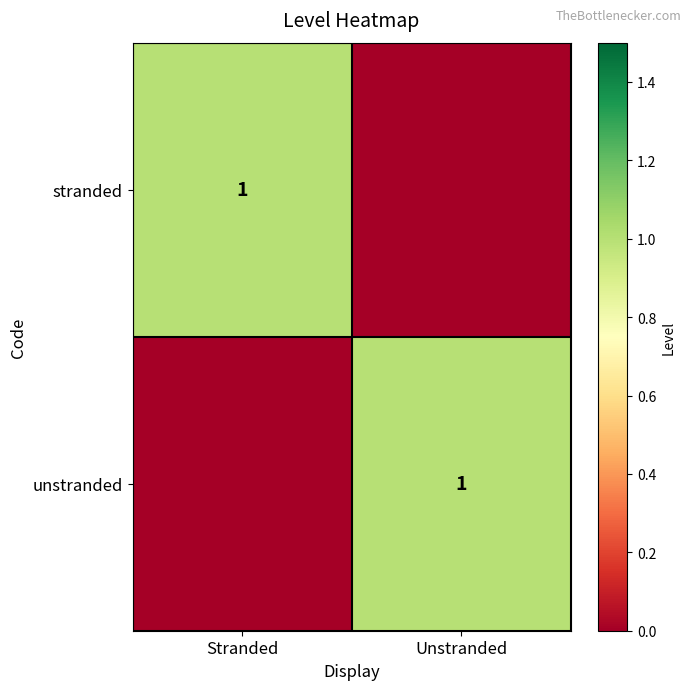

The unstranded series shows 0 at Unstranded. True or false?

False